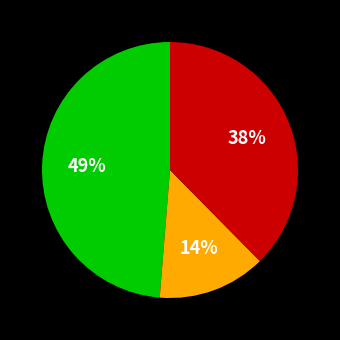

Is there any slice that represents more than half of the pie?

No